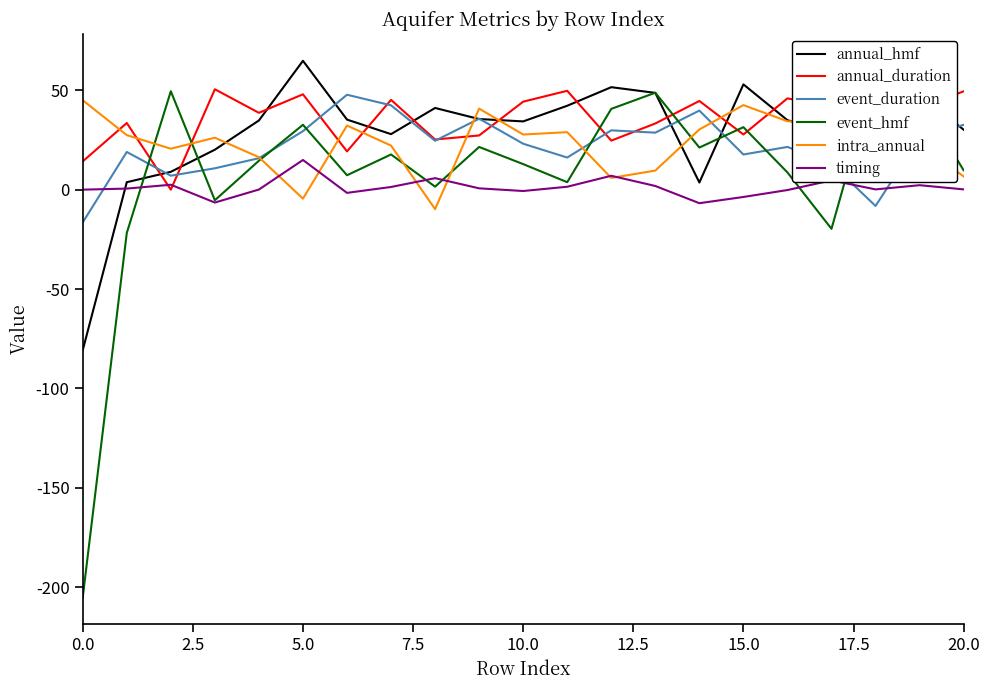

Is it true that event_duration equals -16.5 at 0.0?

True